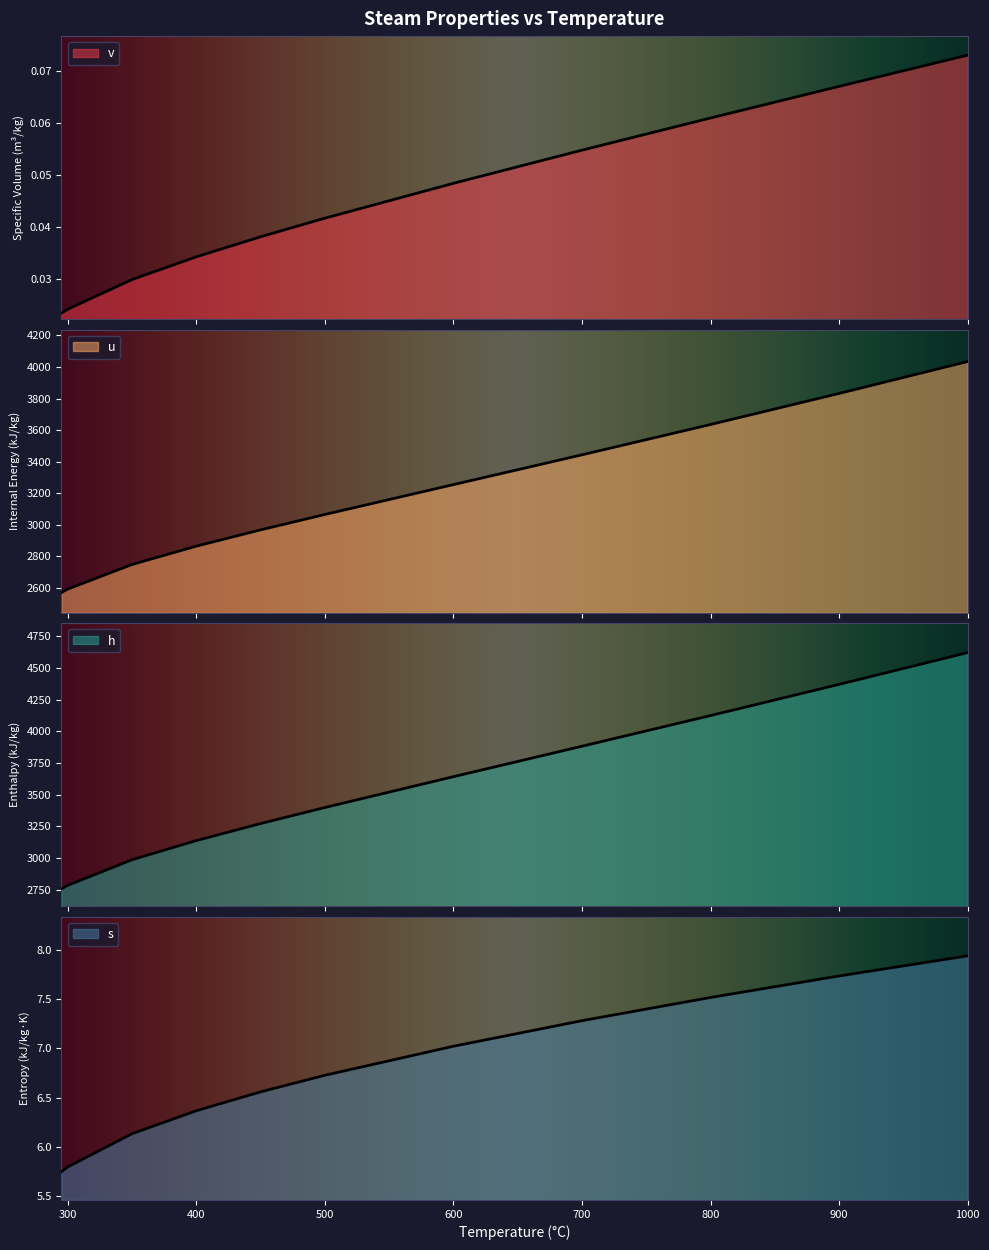

True or false: h has more than 1 interior local peaks.

False